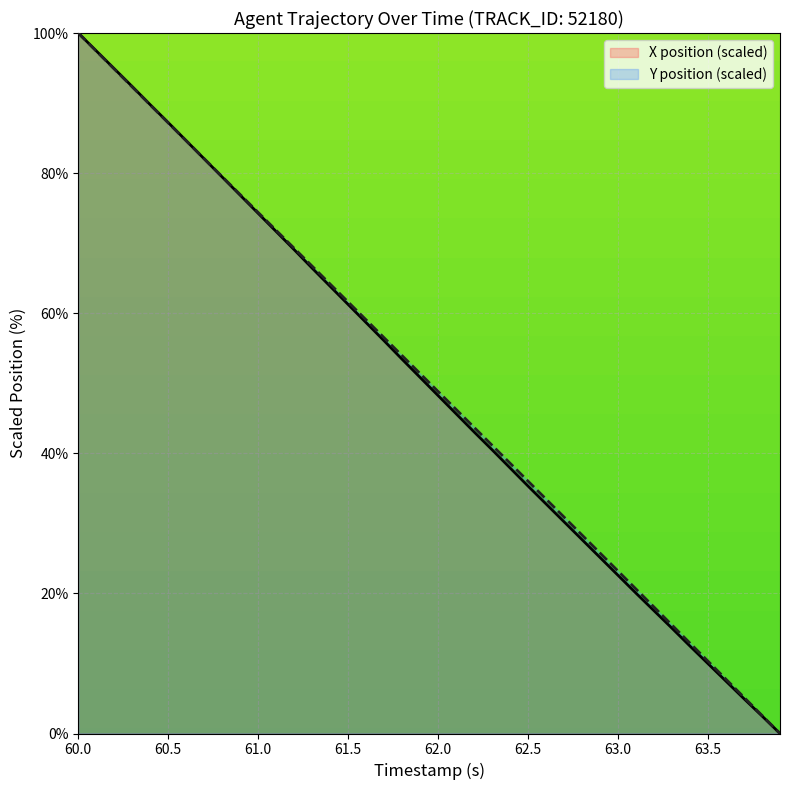

Reading left to right, extract all data points from this chart.

X: 100.0	97.5	94.9	92.4	89.8	87.2	84.6	82.0	79.4	76.8	74.3	71.7	69.1	66.4	63.8	61.2	58.6	56.1	53.4	50.8	48.2	45.6	43.0	40.5	37.9	35.3	32.8	30.2	27.7	25.1	22.6	20.0	17.5	15.0	12.5	10.0	7.5	5.0	2.5	0.0
Y: 100.0	97.4	94.9	92.3	89.7	87.2	84.6	82.1	79.5	76.9	74.4	71.8	69.3	66.7	64.2	61.6	59.0	56.5	53.9	51.4	48.8	46.3	43.7	41.1	38.6	36.0	33.5	30.9	28.3	25.8	23.2	20.6	18.0	15.5	12.9	10.3	7.7	5.2	2.6	0.0